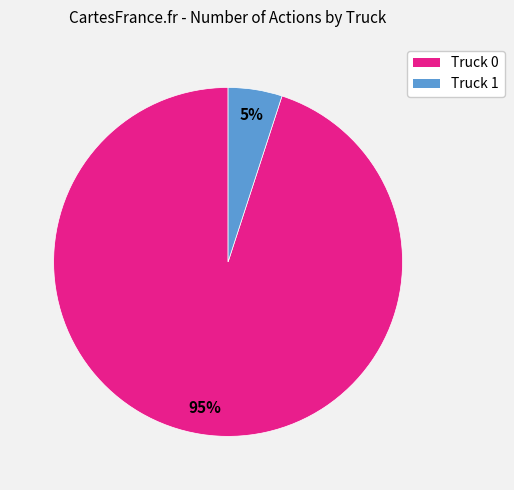

True or false: Truck 1 accounts for 18% of the total.

False